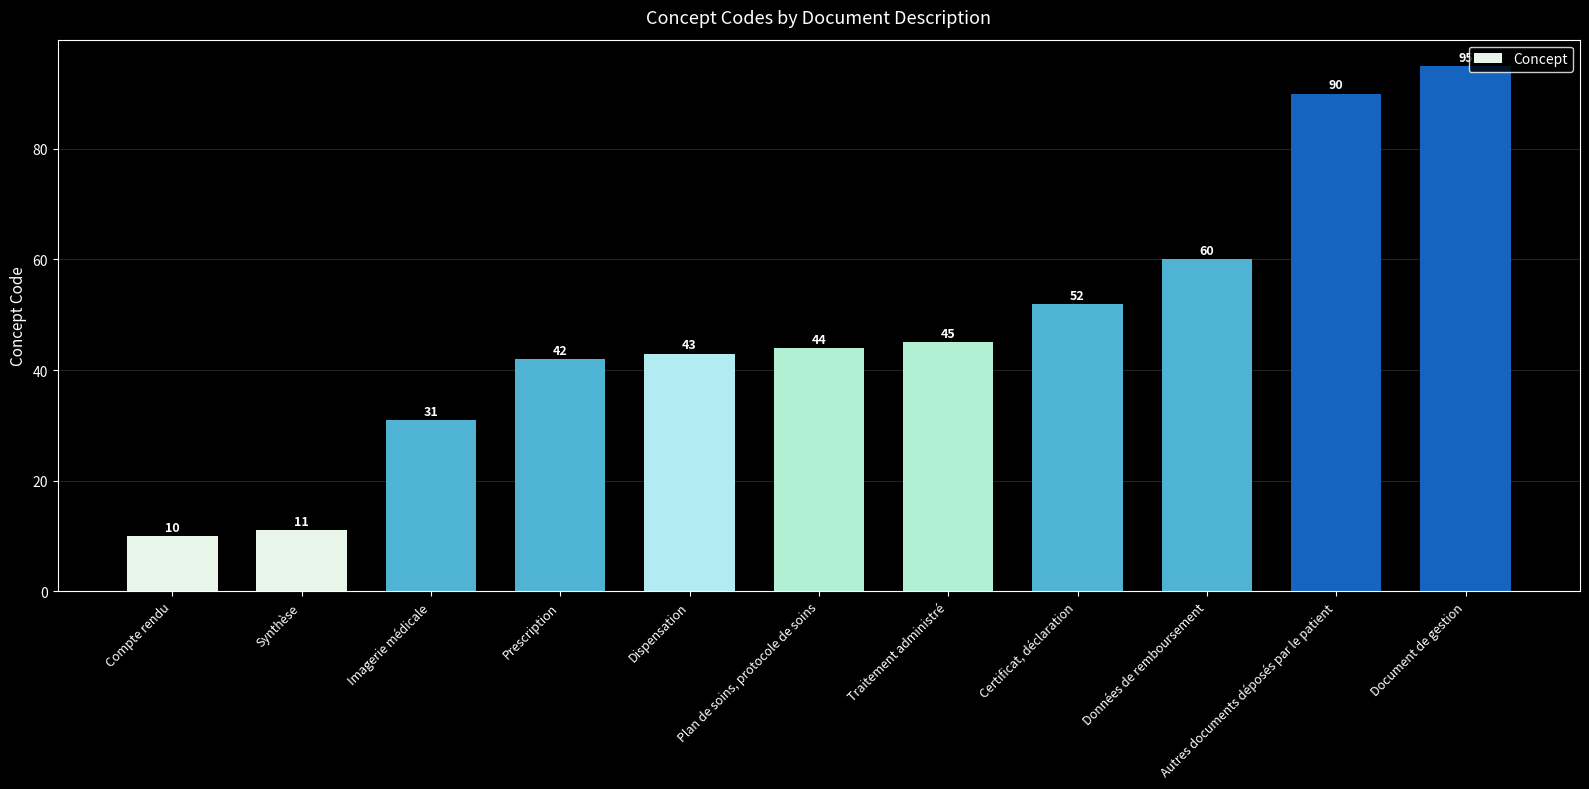

What is the sum of the values at Certificat, déclaration and Données de remboursement?

112